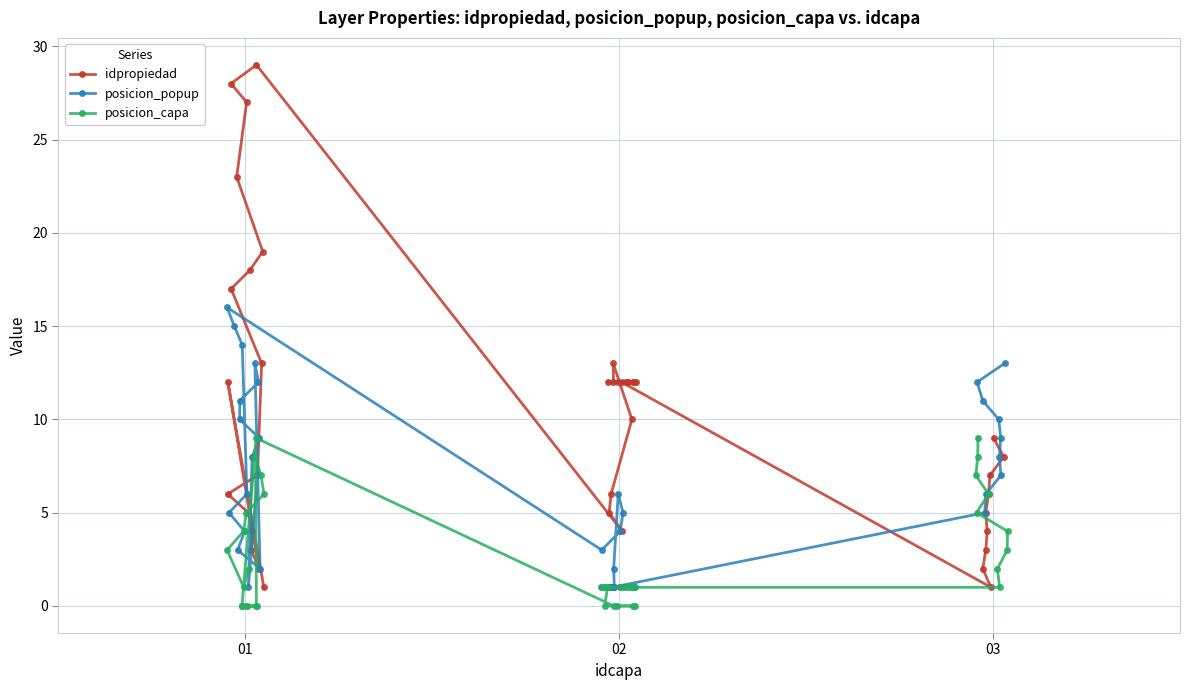

Reading right to left, list all the values displayed in this chart.

idpropiedad: 9	8	7	6	5	4	3	2	1	12	12	12	12	12	12	12	12	12	12	13	10	6	5	4	29	28	27	23	19	18	17	13	7	6	5	4	3	2	12	1
posicion_popup: 13	12	11	10	9	8	7	6	5	1	1	1	1	1	1	1	1	1	1	2	6	5	4	3	16	15	14	6	5	4	3	2	13	12	11	10	9	8	1	7
posicion_capa: 9	8	7	6	5	4	3	2	1	1	1	1	1	1	1	1	1	1	1	0	0	0	0	0	9	0	0	0	0	0	0	0	8	7	6	5	4	3	1	2